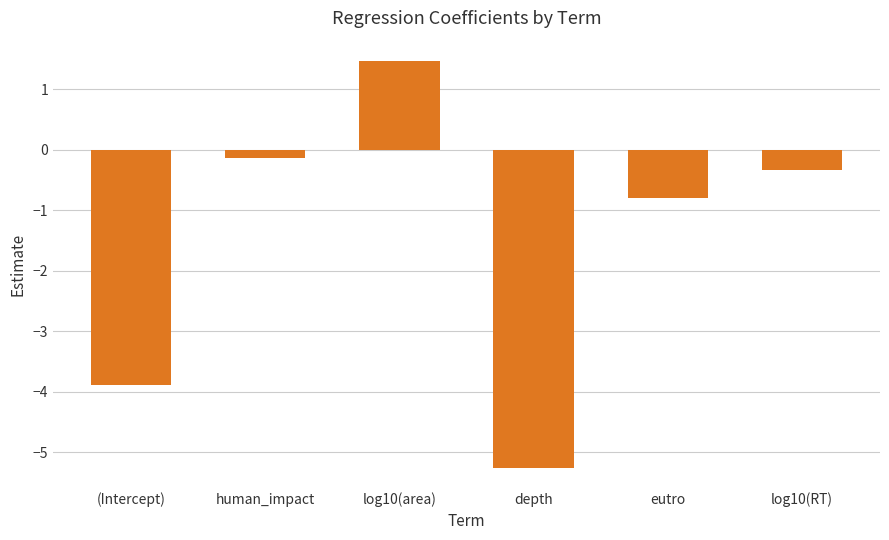

Between eutro and log10(area), which is larger?

log10(area)